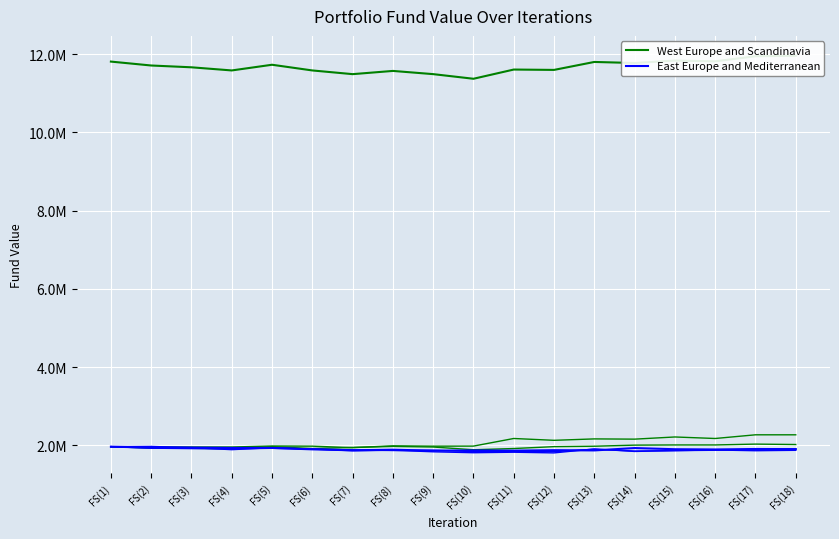

How many data points does each series have?

18